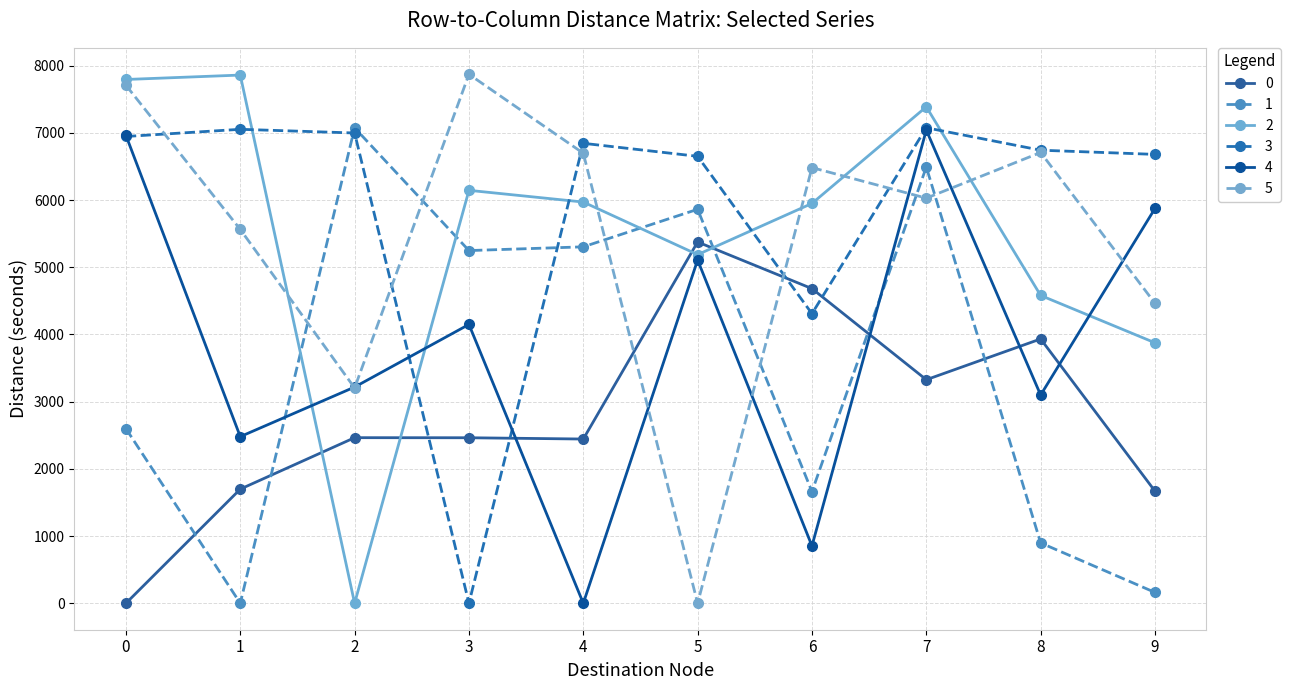

At which label does 0 first exceed 2464?

2